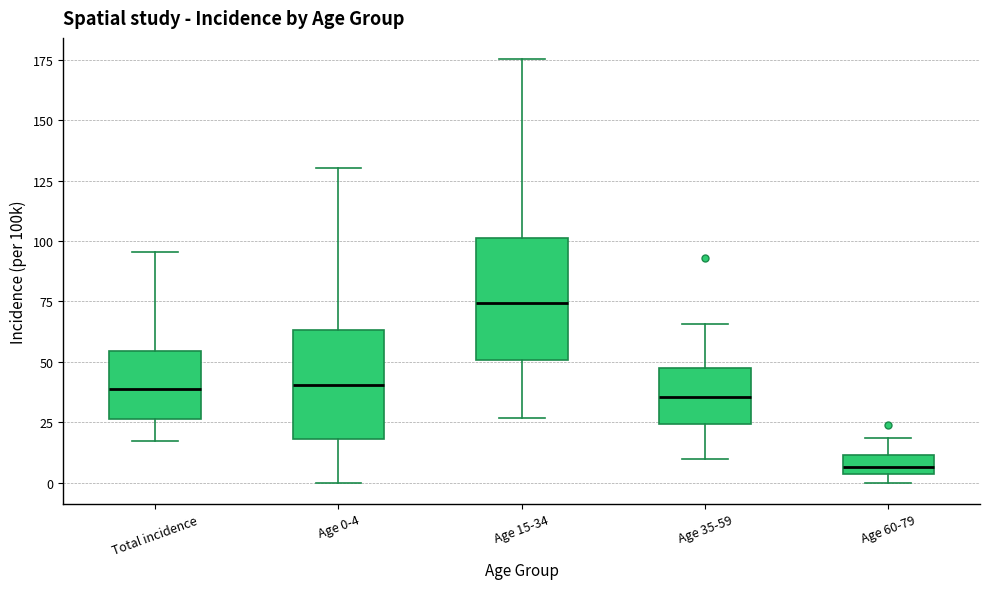

Comparing the boxes themselves (not the whiskers), which one is the tallest?

Age 15-34